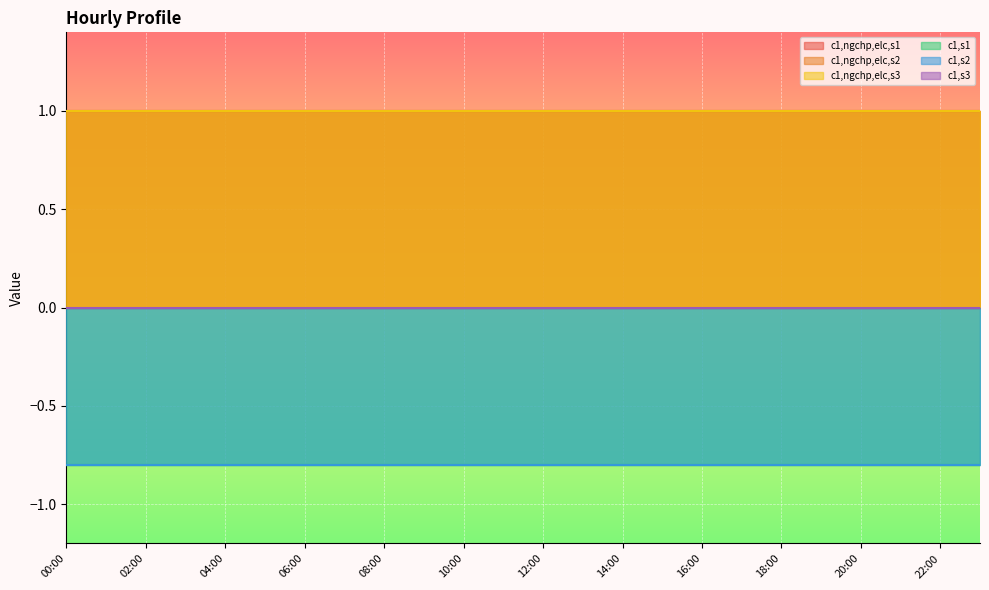

Is the value of c1,s1 at 14:00 greater than the value of c1,s3 at 04:00?

No